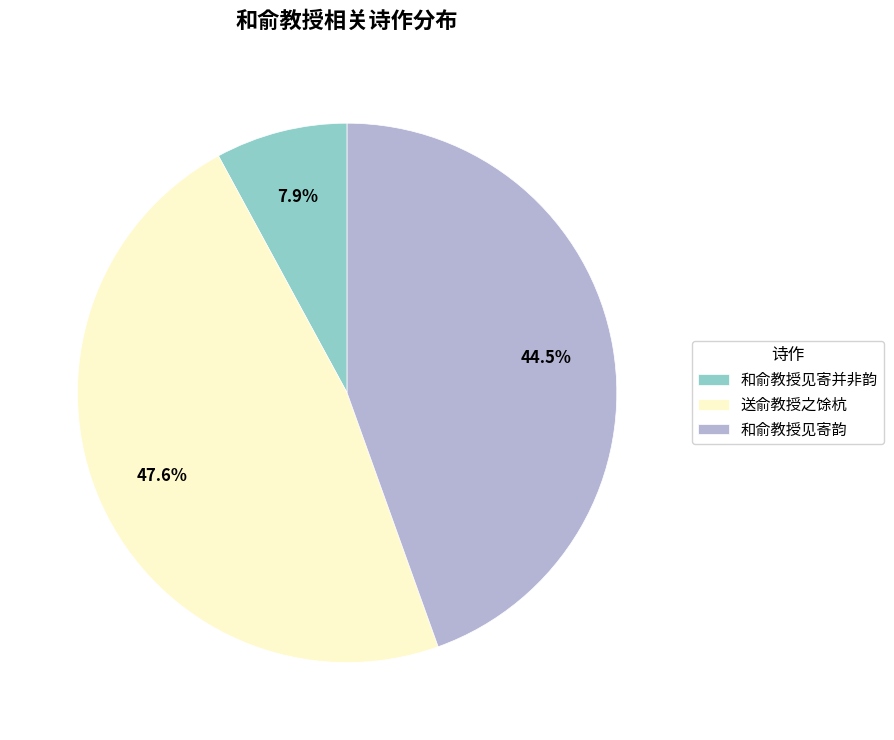

To the nearest percent, what is the difference between the largest and smallest slice percentages?

40%